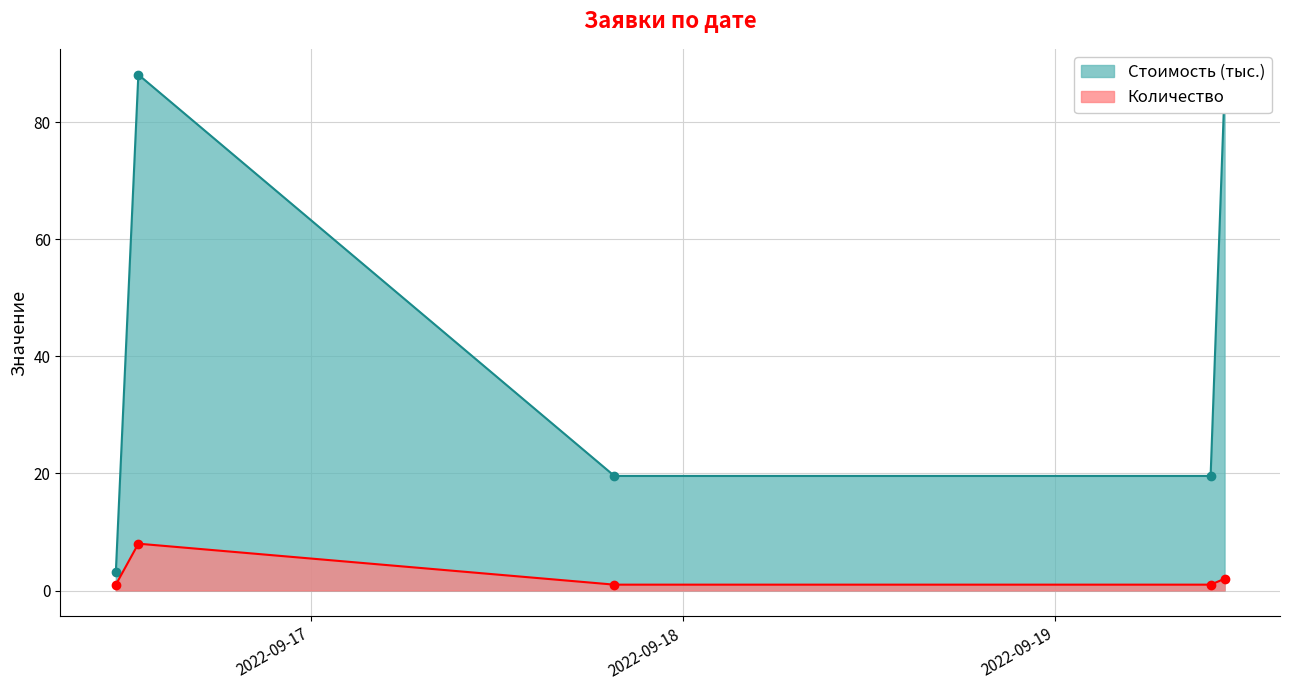

How many values in the Стоимость series exceed 19?

4